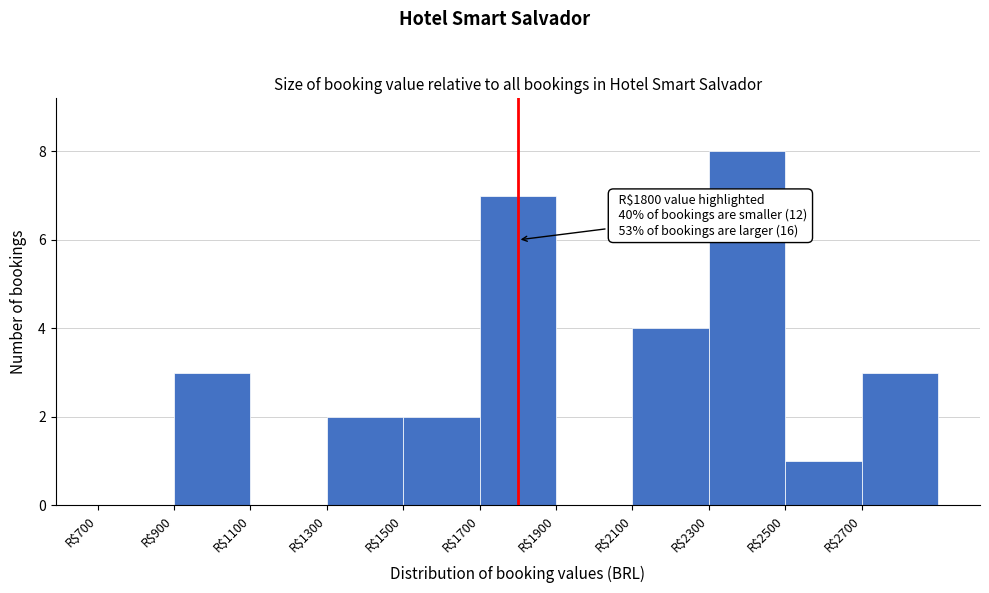

Which range on the x-axis has the tallest bar?

2300 to 2500